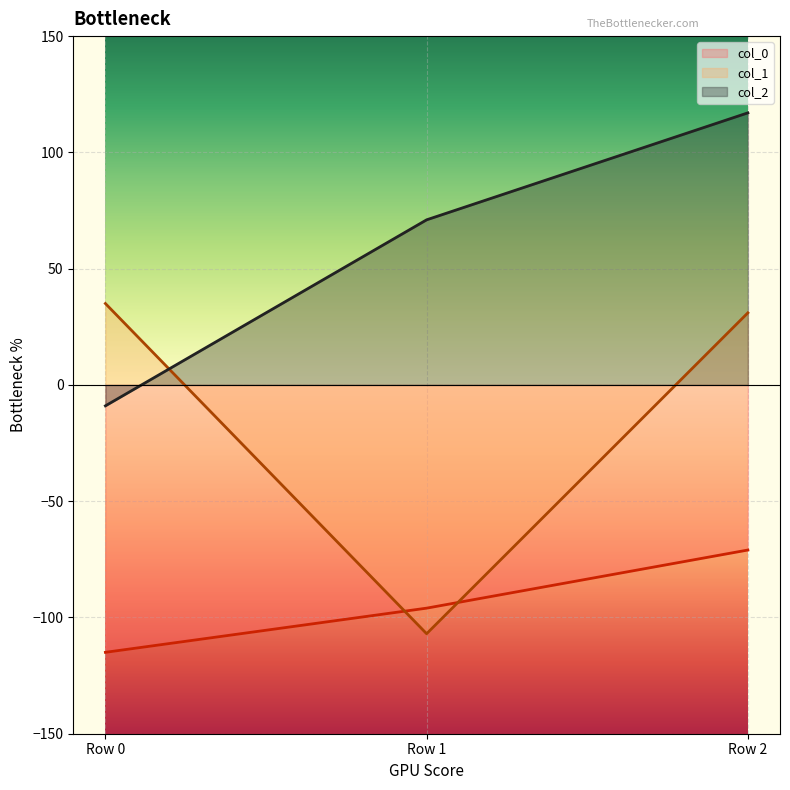

How many values in col_2 are above zero?

2